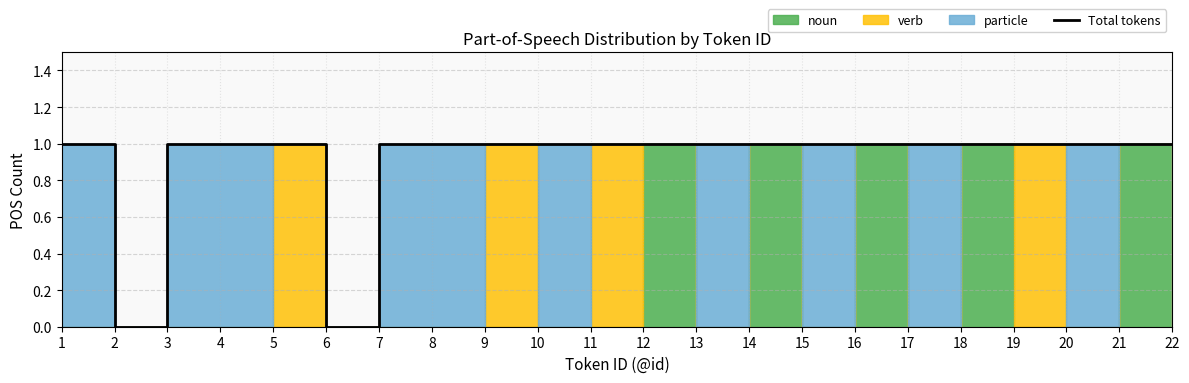

Which label corresponds to the largest value in the chart?

1